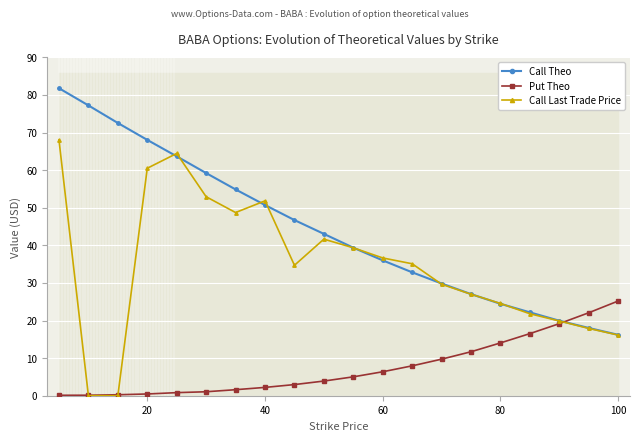

Which series has the largest total across all categories?

Call Theo